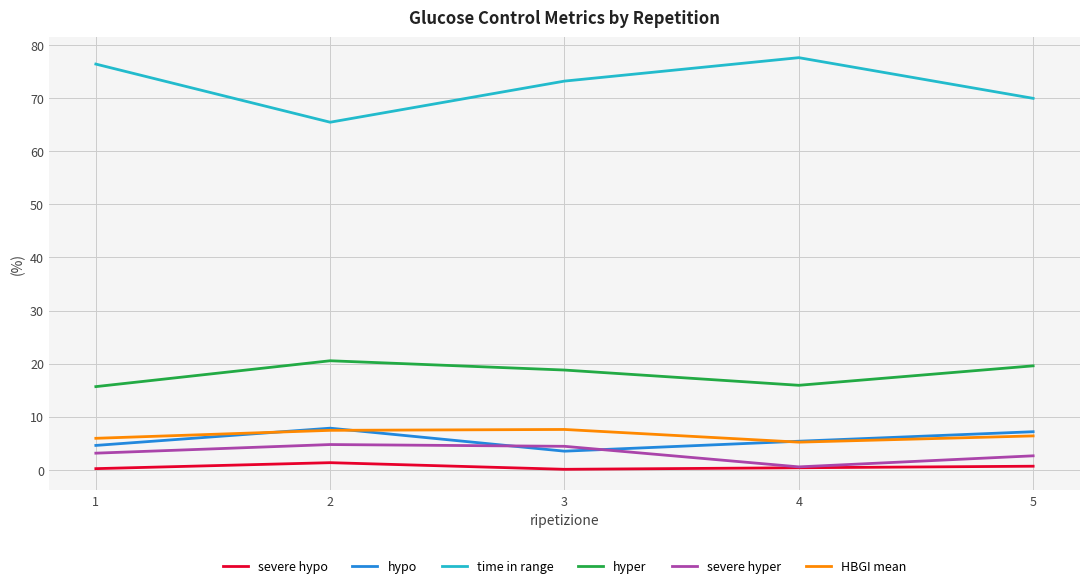

Is the value of hyper at 2 greater than the value of hypo at 2?

Yes